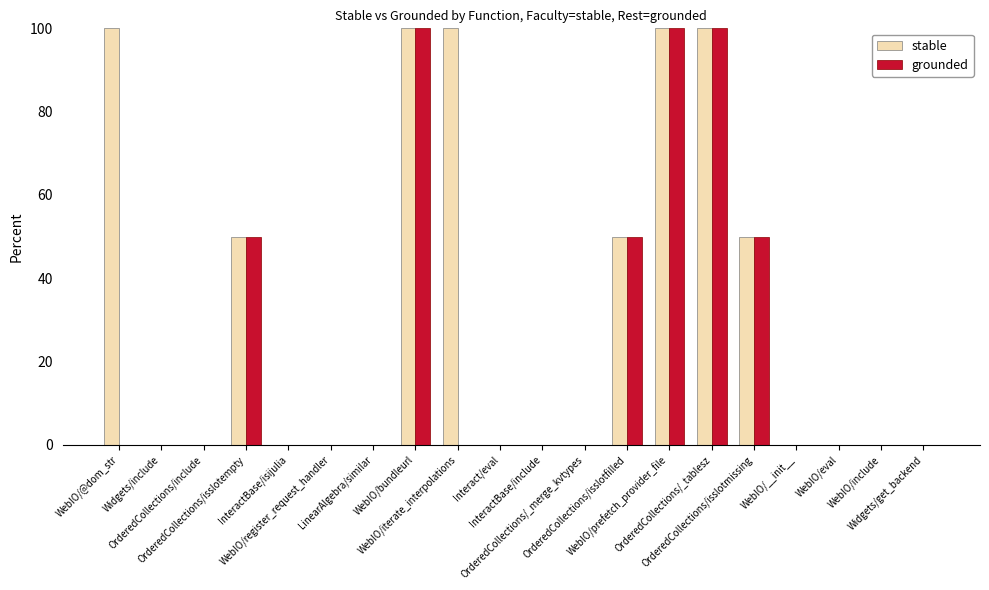

Are the bars grouped side by side (vs. stacked)?

Yes